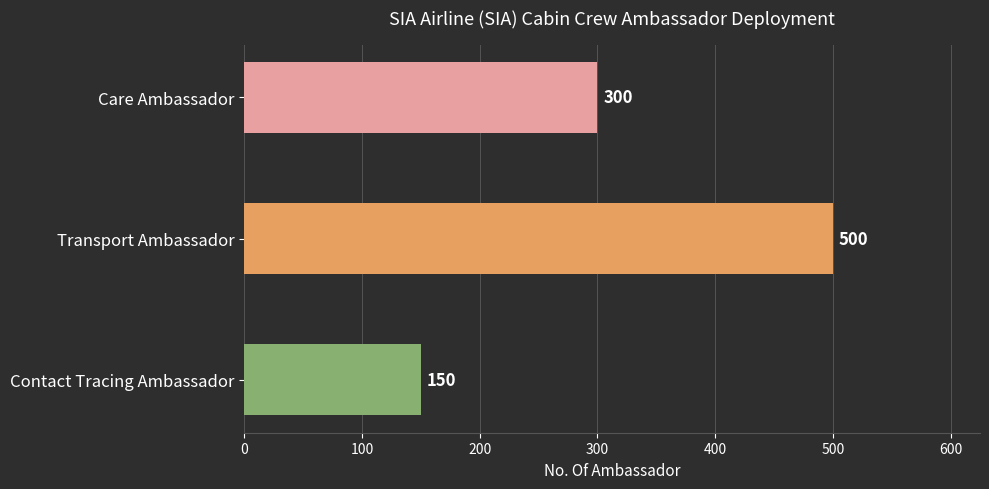

Between Care Ambassador and Transport Ambassador, which is larger?

Transport Ambassador